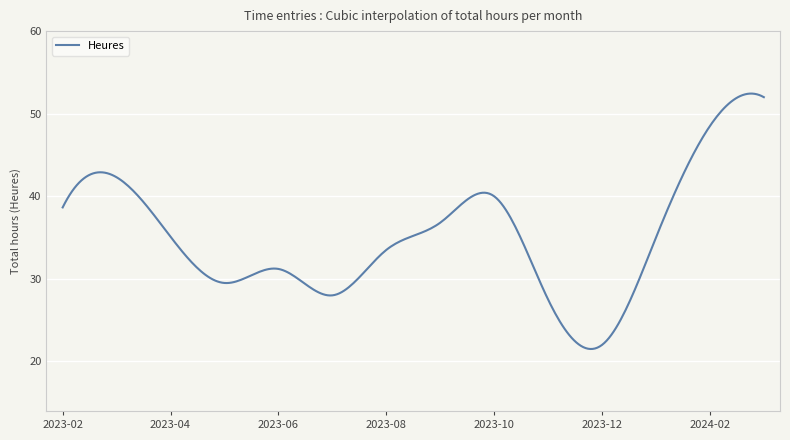

What is the greatest value displayed?

52.4